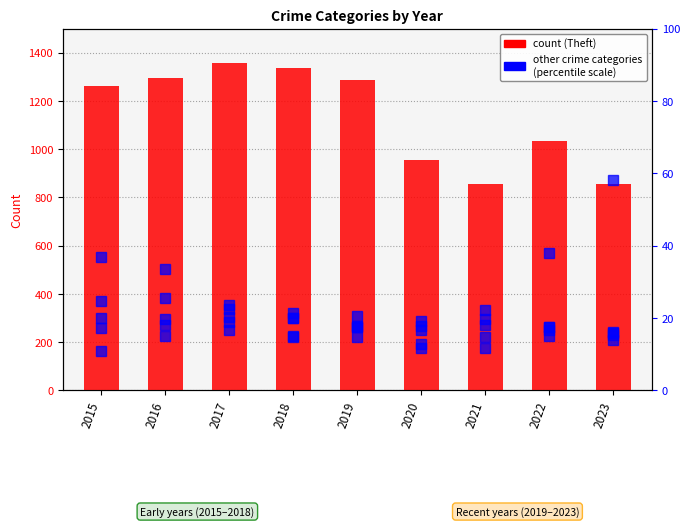

Which series has the largest total across all categories?

Theft